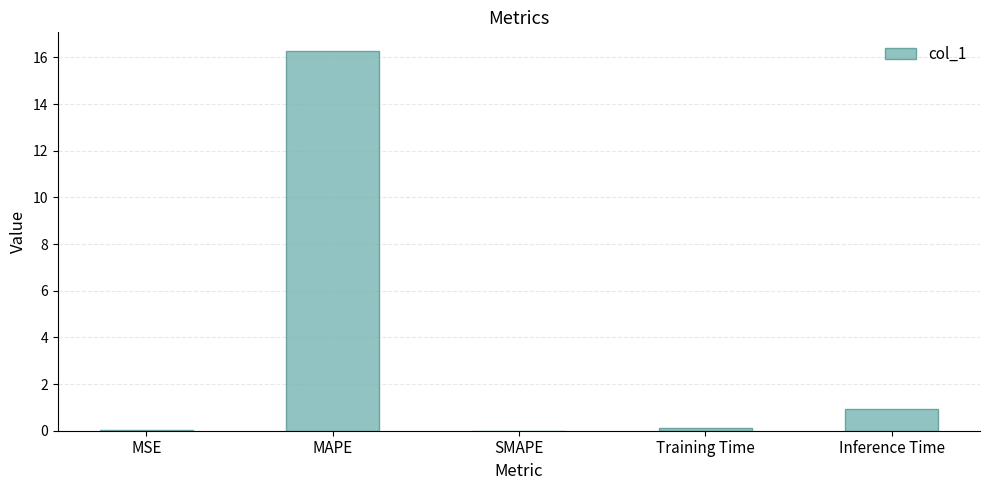

What is the difference between the values at MAPE and Inference Time?

15.3